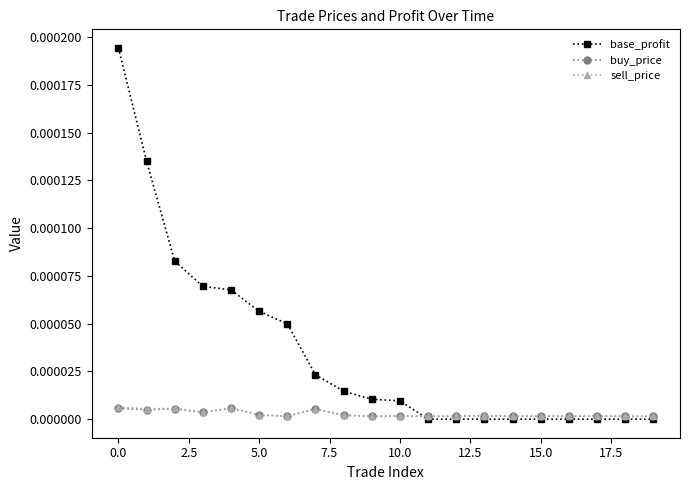

Which series has the largest range (max minus min)?

base_profit